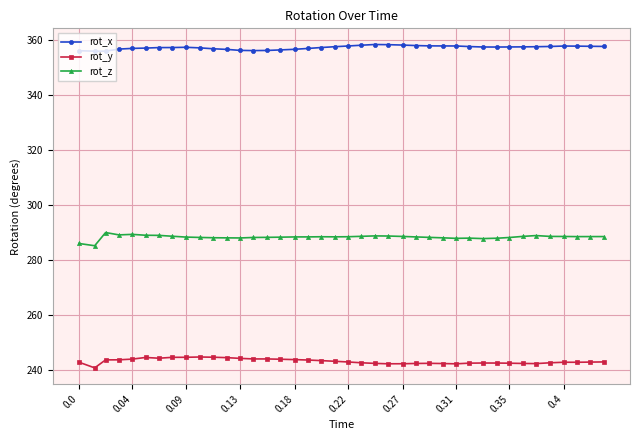

What are all the series names shown in the legend?

rot_x, rot_y, rot_z